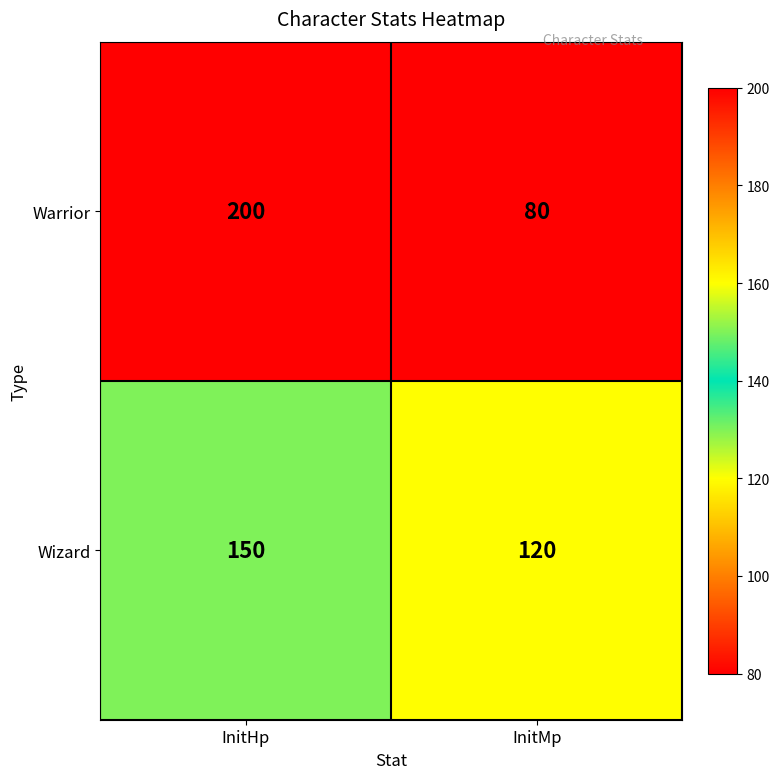

Is it true that Wizard equals 150 at InitHp?

True